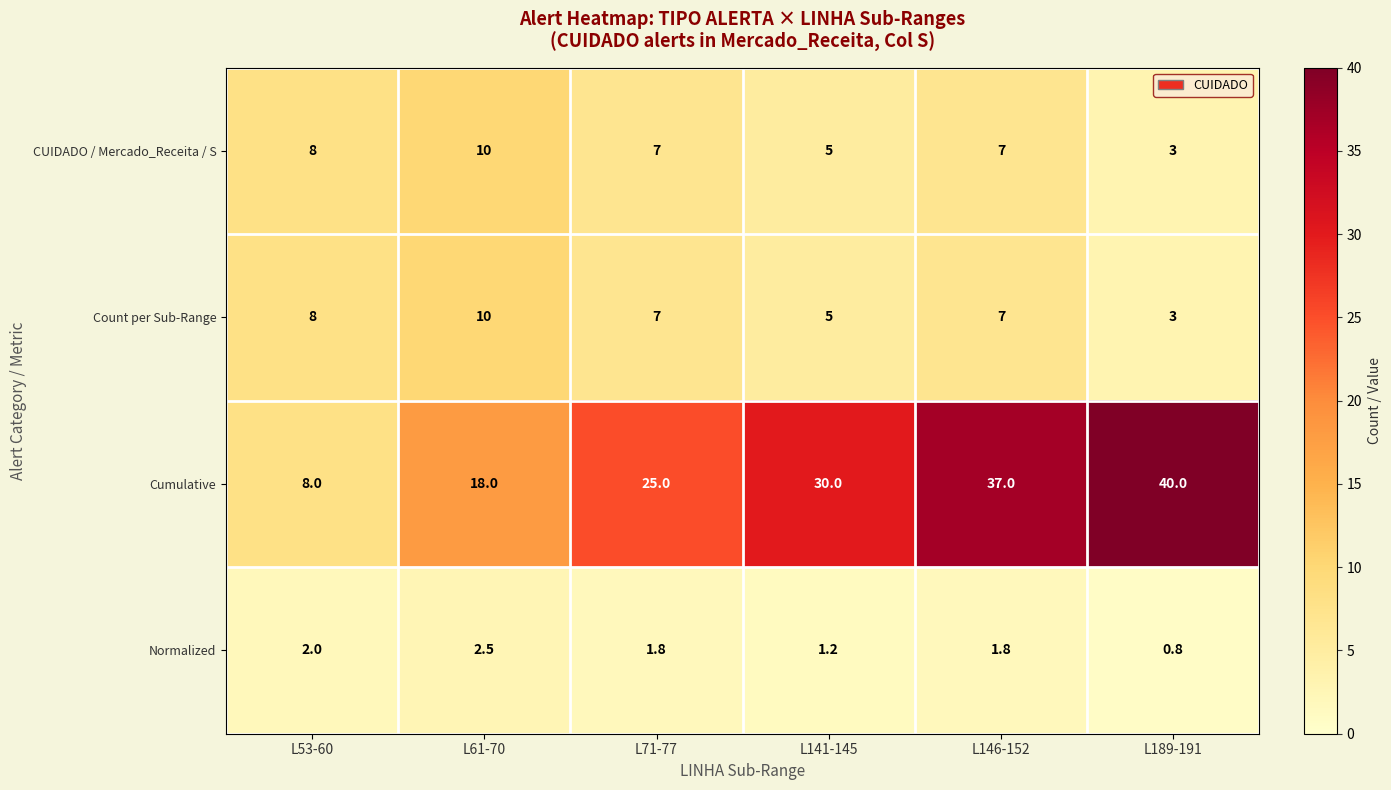

What is the difference between the second highest and second lowest values in the CUIDADO / Mercado_Receita / S series?

3.0